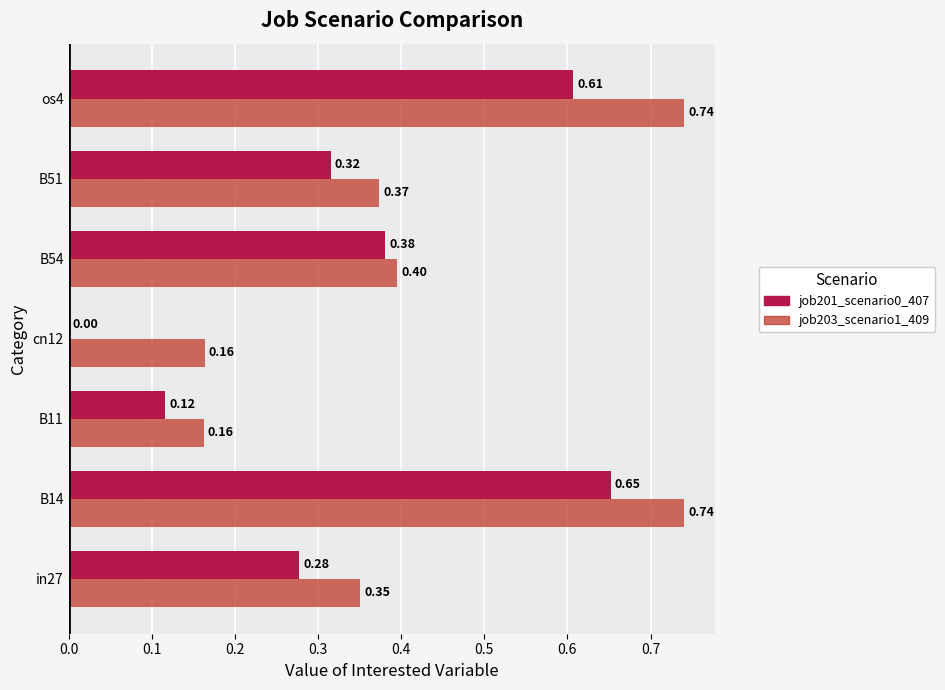

Which series has the largest range (max minus min)?

job201_scenario0_407